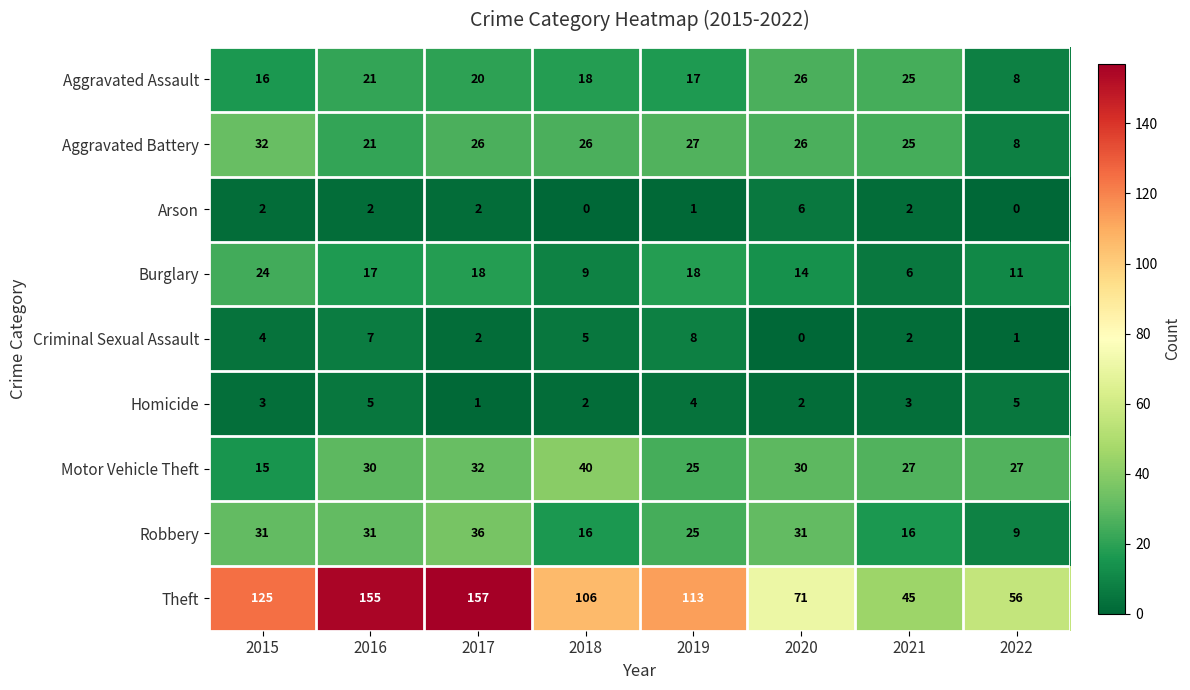

What is the total value across all series at 2017?

294